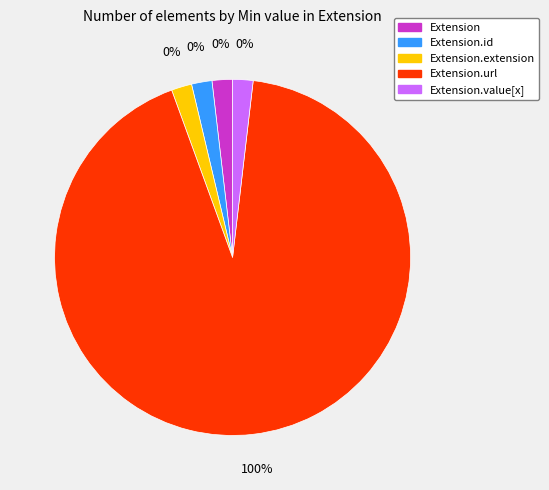

Which category has the smallest portion of the pie?

Extension